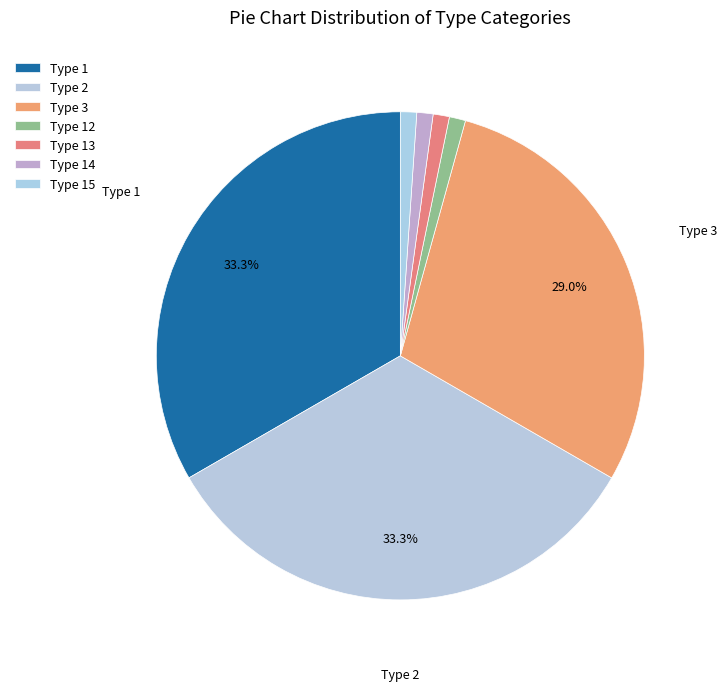

What is the largest slice in the pie chart?

Type 1